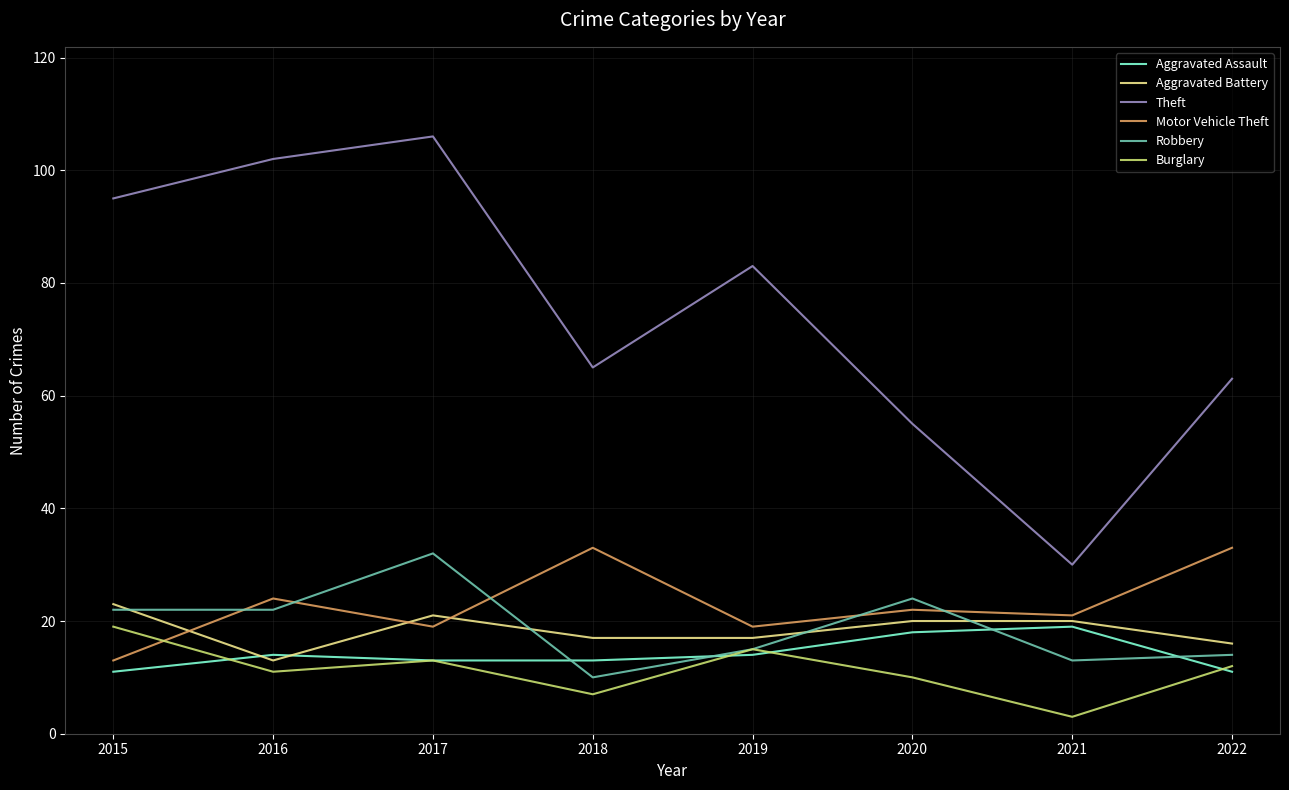

Which category has the highest value in the Aggravated Battery series?

2015